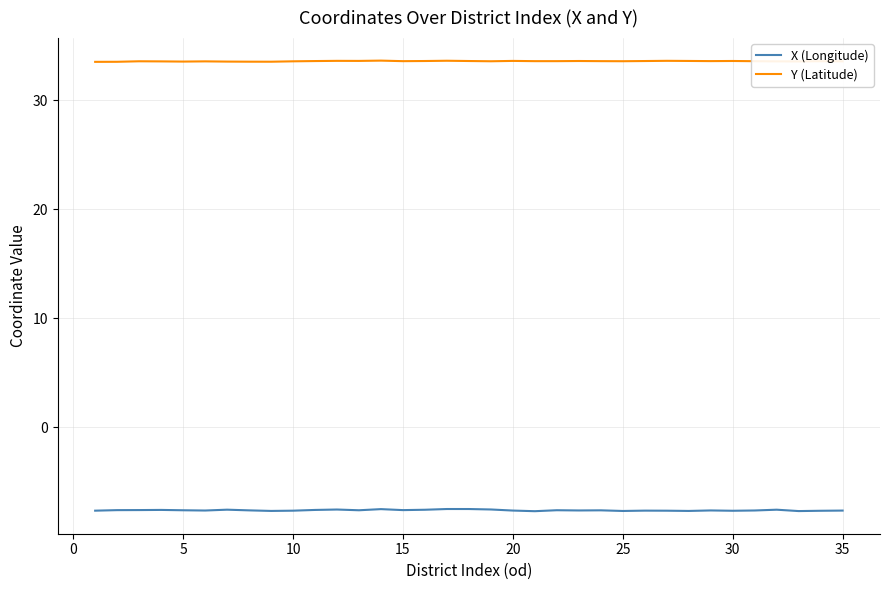

What is the minimum value for Y (Latitude)?

33.5